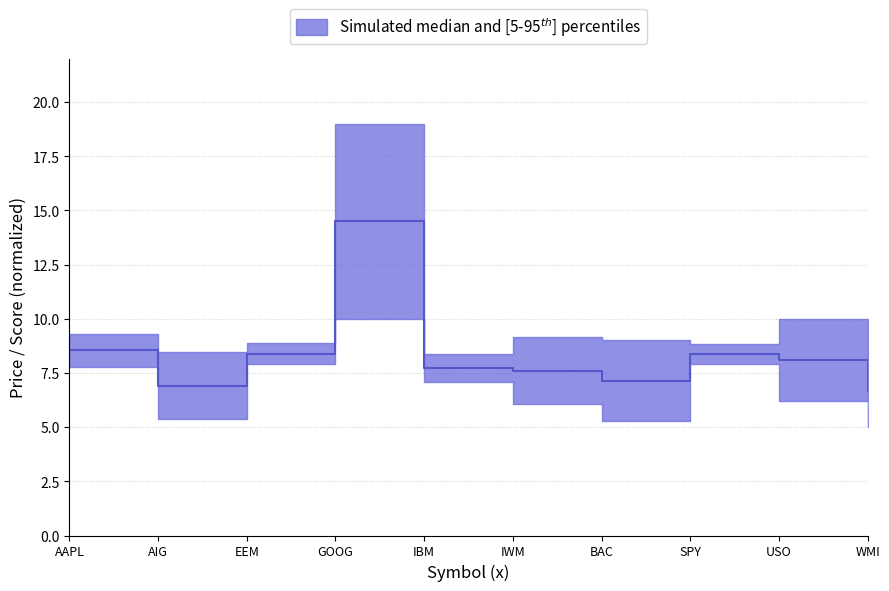

What is the change in value from GOOG to USO?

-6.4